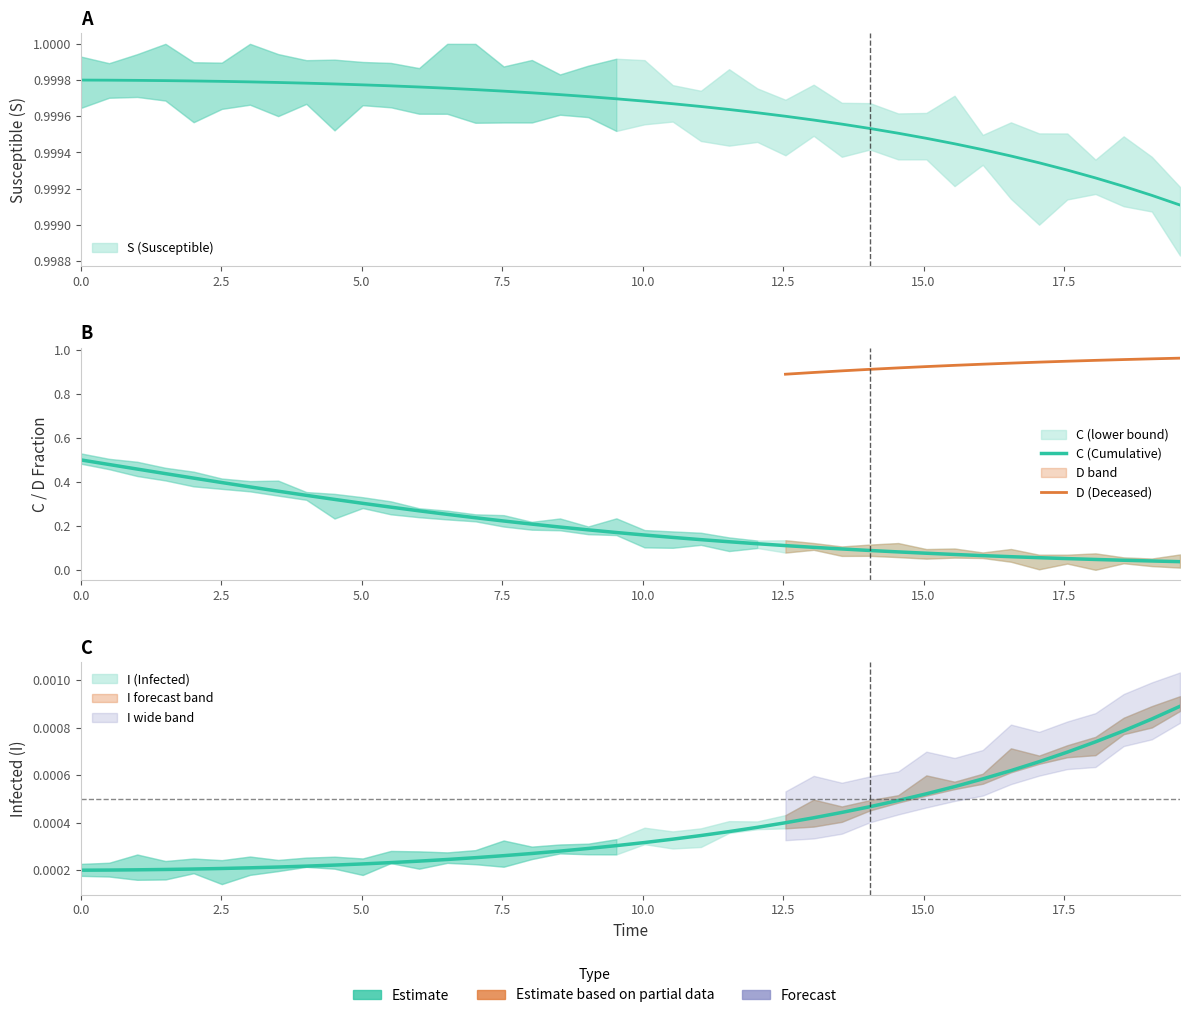

True or false: I and C intersect in this chart.

False